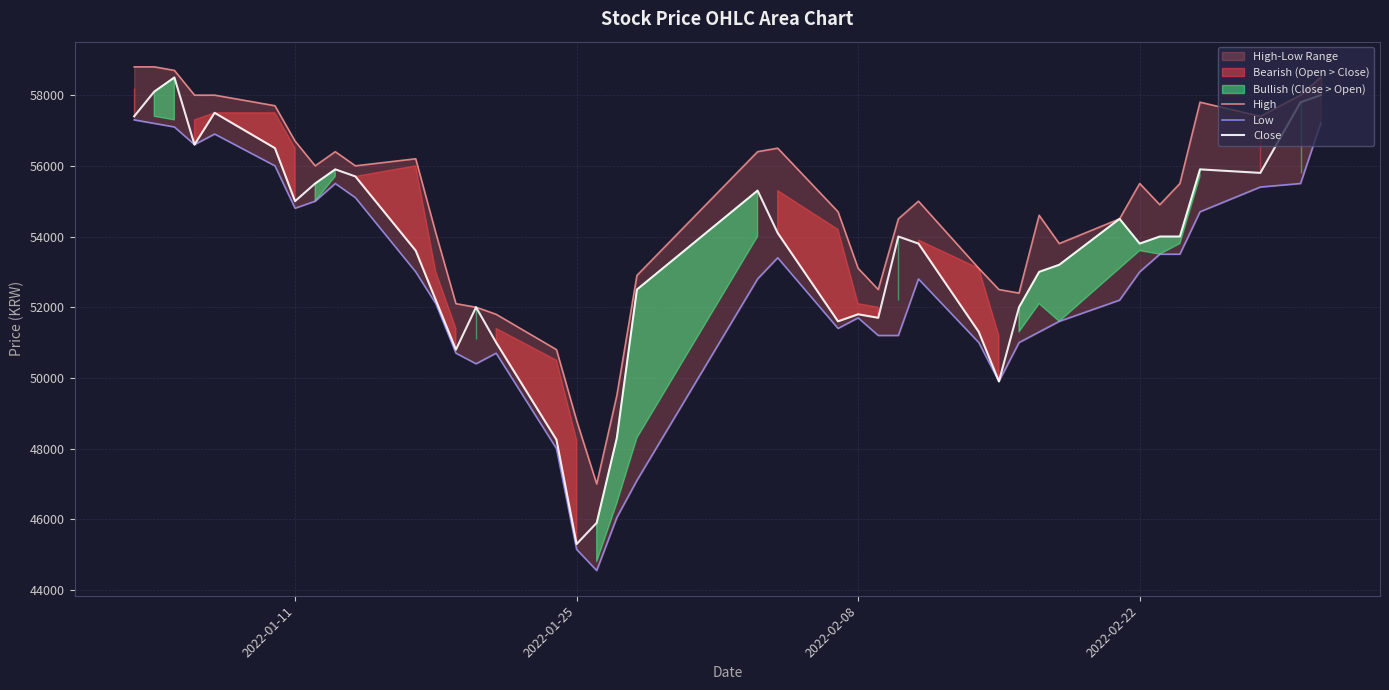

What is the value of the Low point at the 38th from the left?

55400